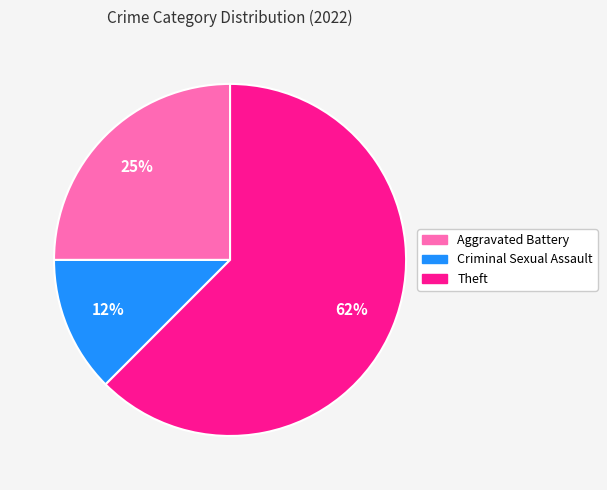

Is it true that Criminal Sexual Assault is 25% of the pie?

False